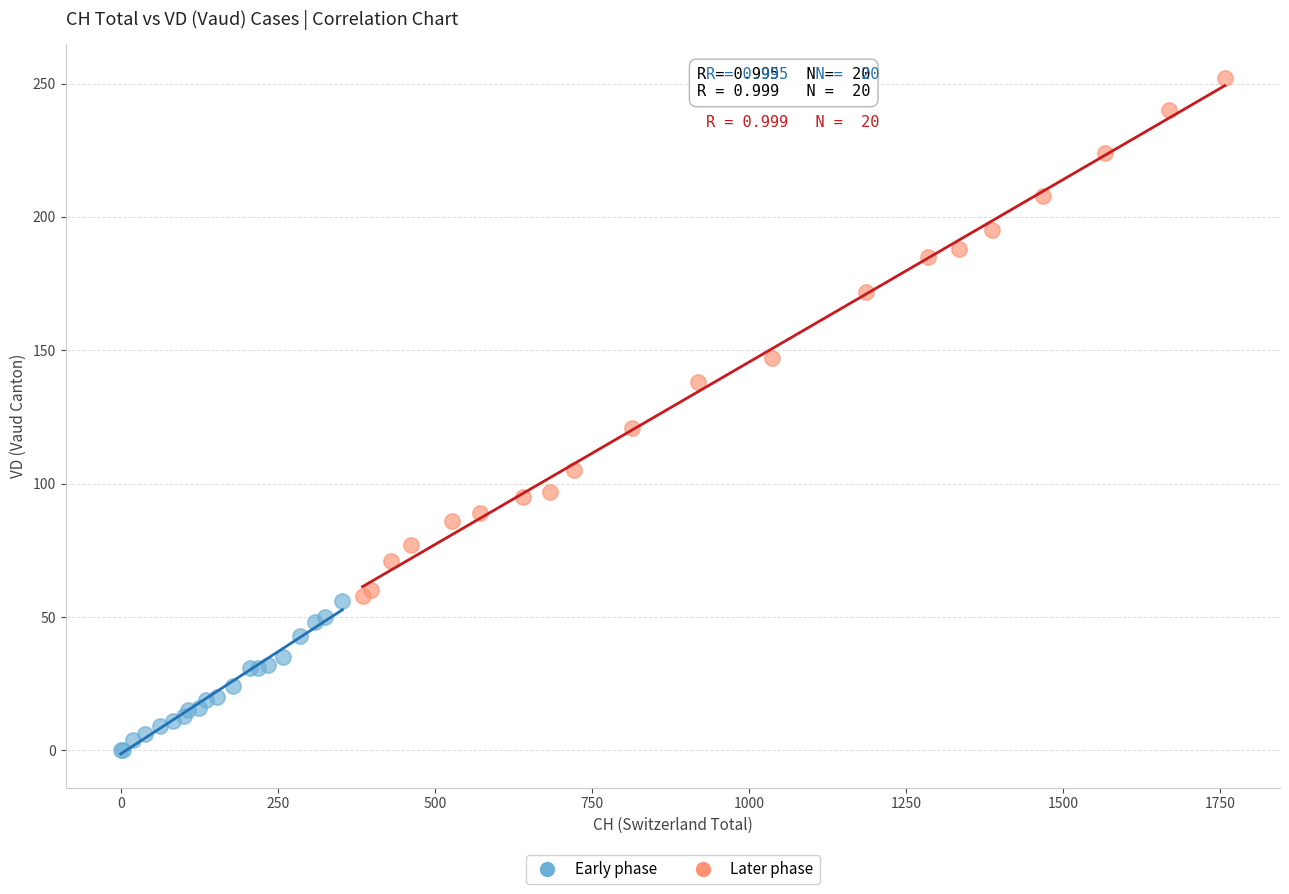

What are all the series names shown in the legend?

Early phase, Later phase